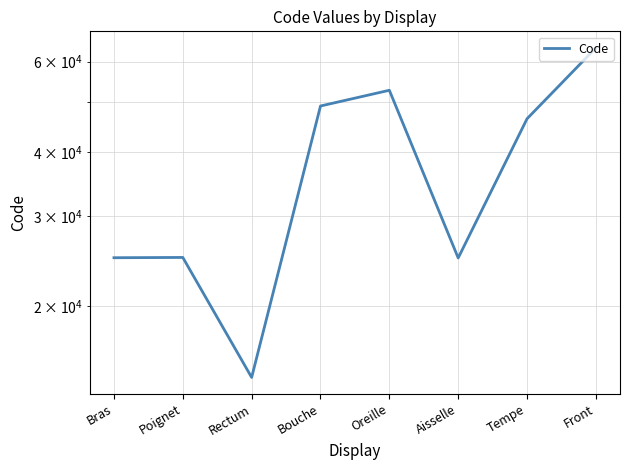

What is the difference between the maximum and second lowest values?

39000